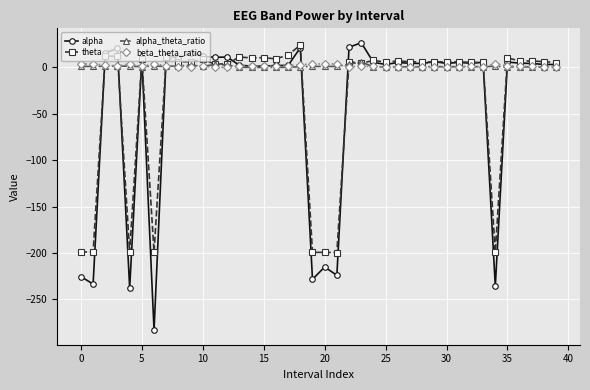

What is the maximum value shown in the chart?

26.7